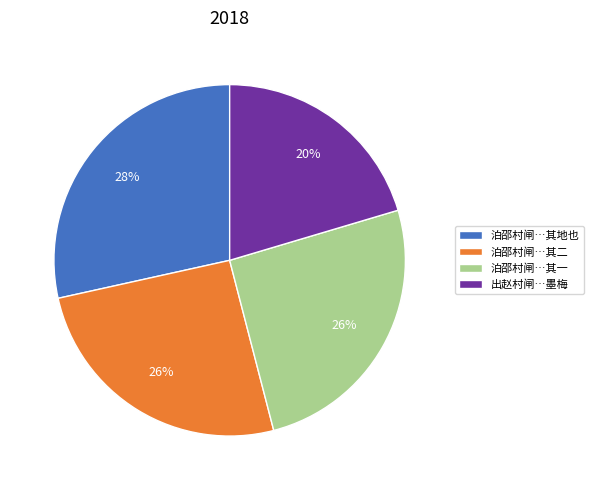

What percentage is the 泊邵村闸…其二 slice, to the nearest percent?

26%